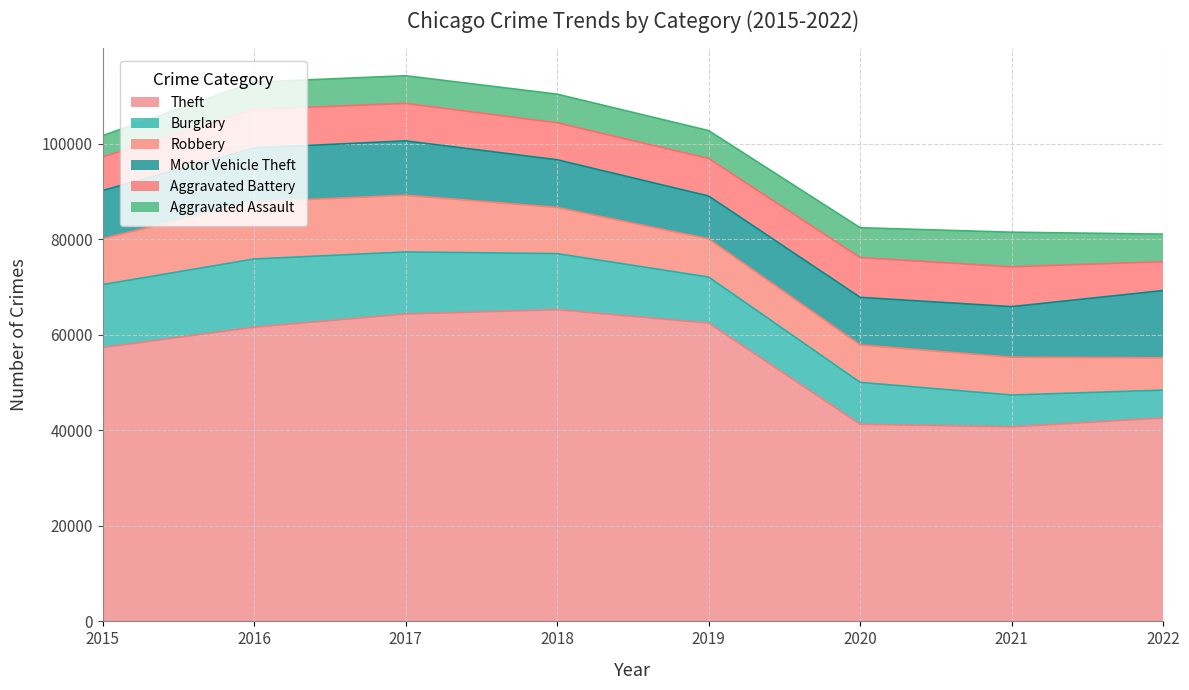

What is the difference between the highest and lowest values at 2020?

35041